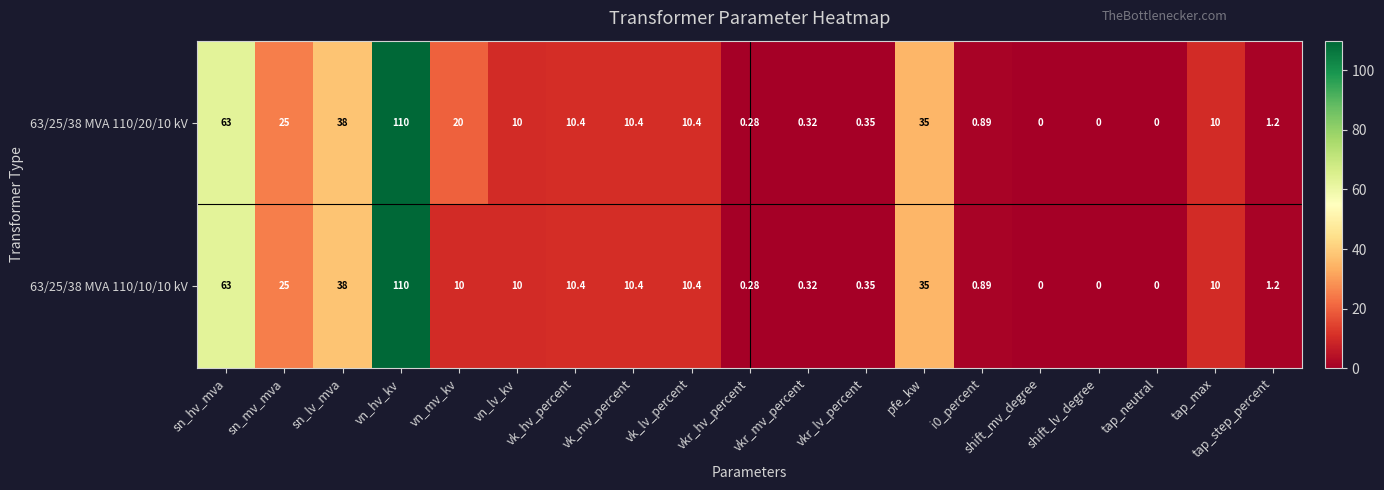

Where is 63/25/38 MVA 110/10/10 kV nearest to the value 55?

sn_hv_mva